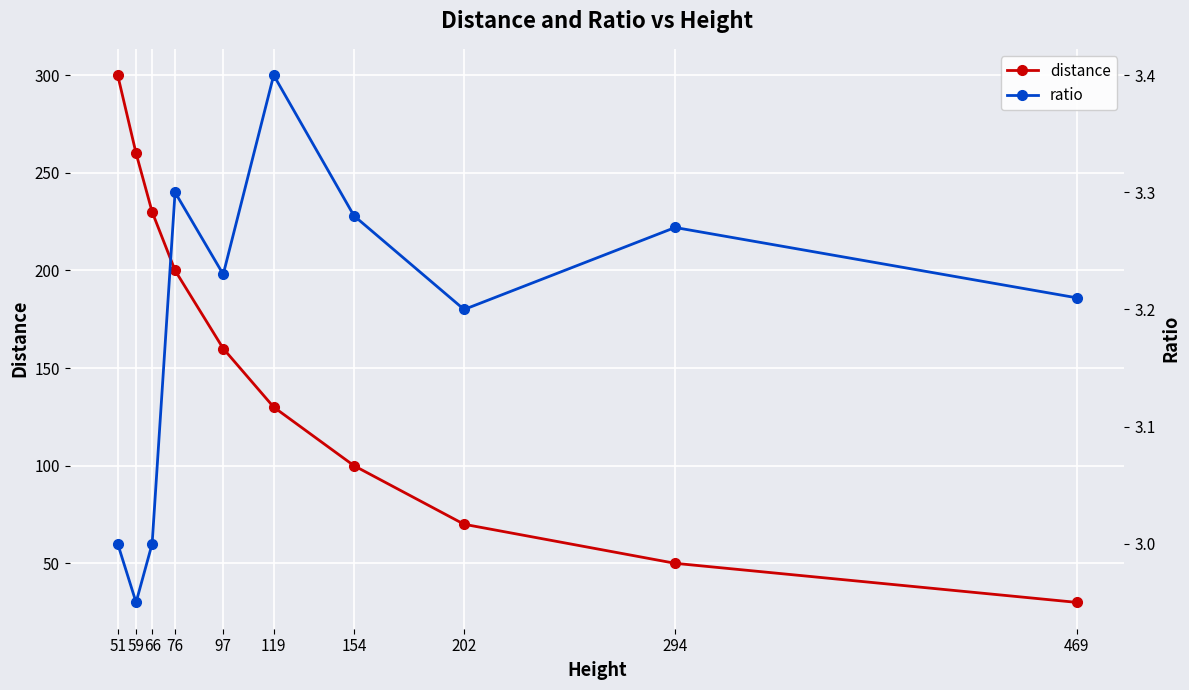

List the series in order of their overall mean, highest first.

distance, ratio